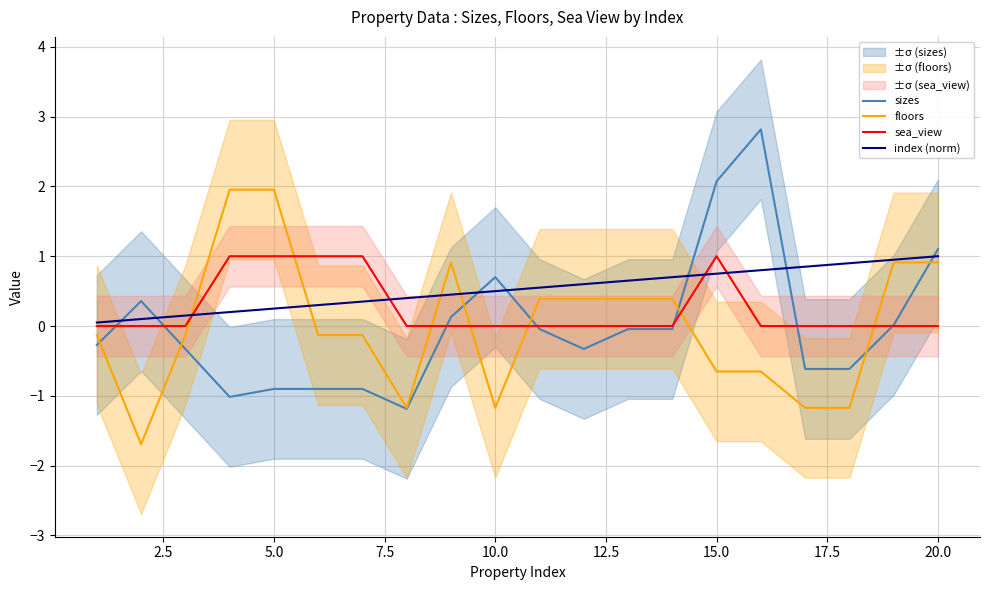

What is the value of the index (norm) point at the 17th from the left?

0.8